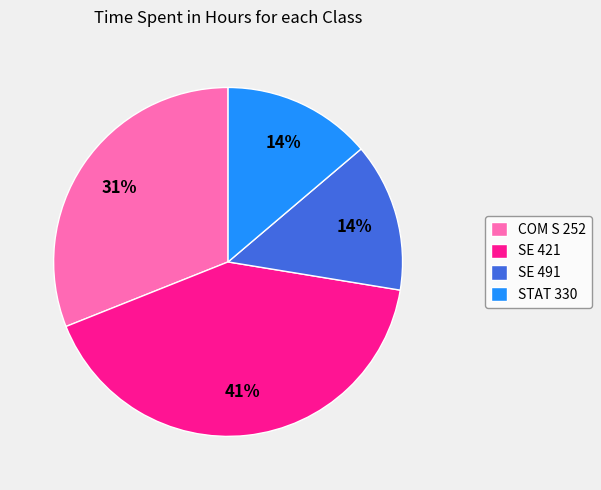

Which category has the biggest portion of the pie?

SE 421